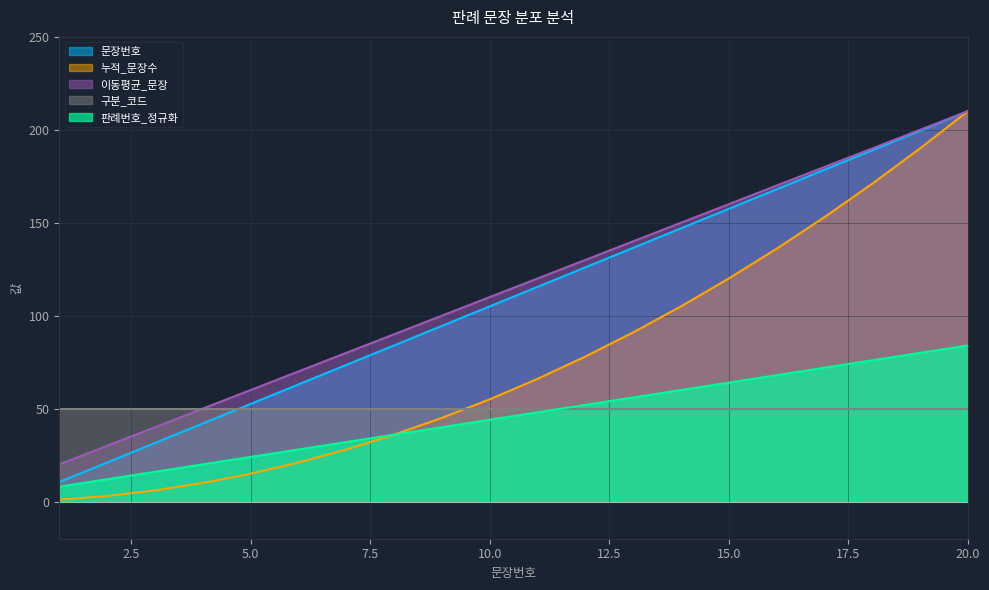

At which label does 문장번호 reach its minimum?

1